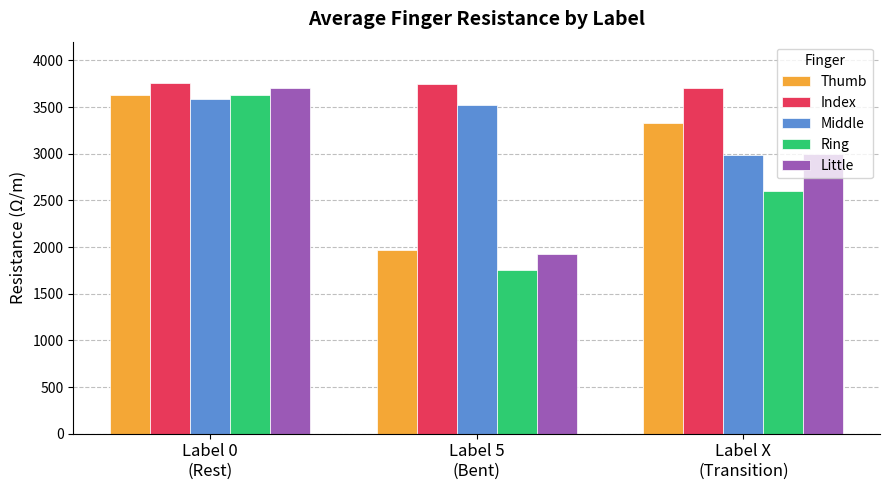

What is the label of the 3rd bar from the left?

Label X
(Transition)